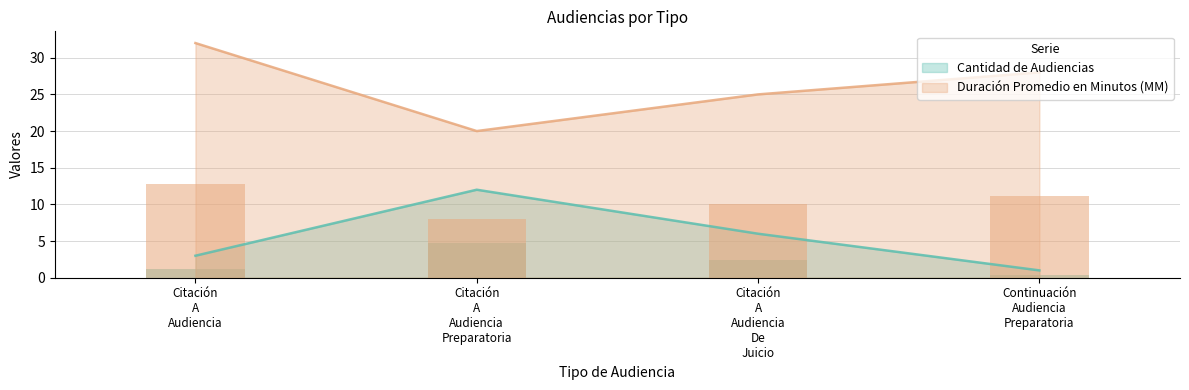

Reading right to left, transcribe all the data shown in this chart.

Cantidad de Audiencias: 1	6	12	3
Duración Promedio en Minutos (MM): 28	25	20	32